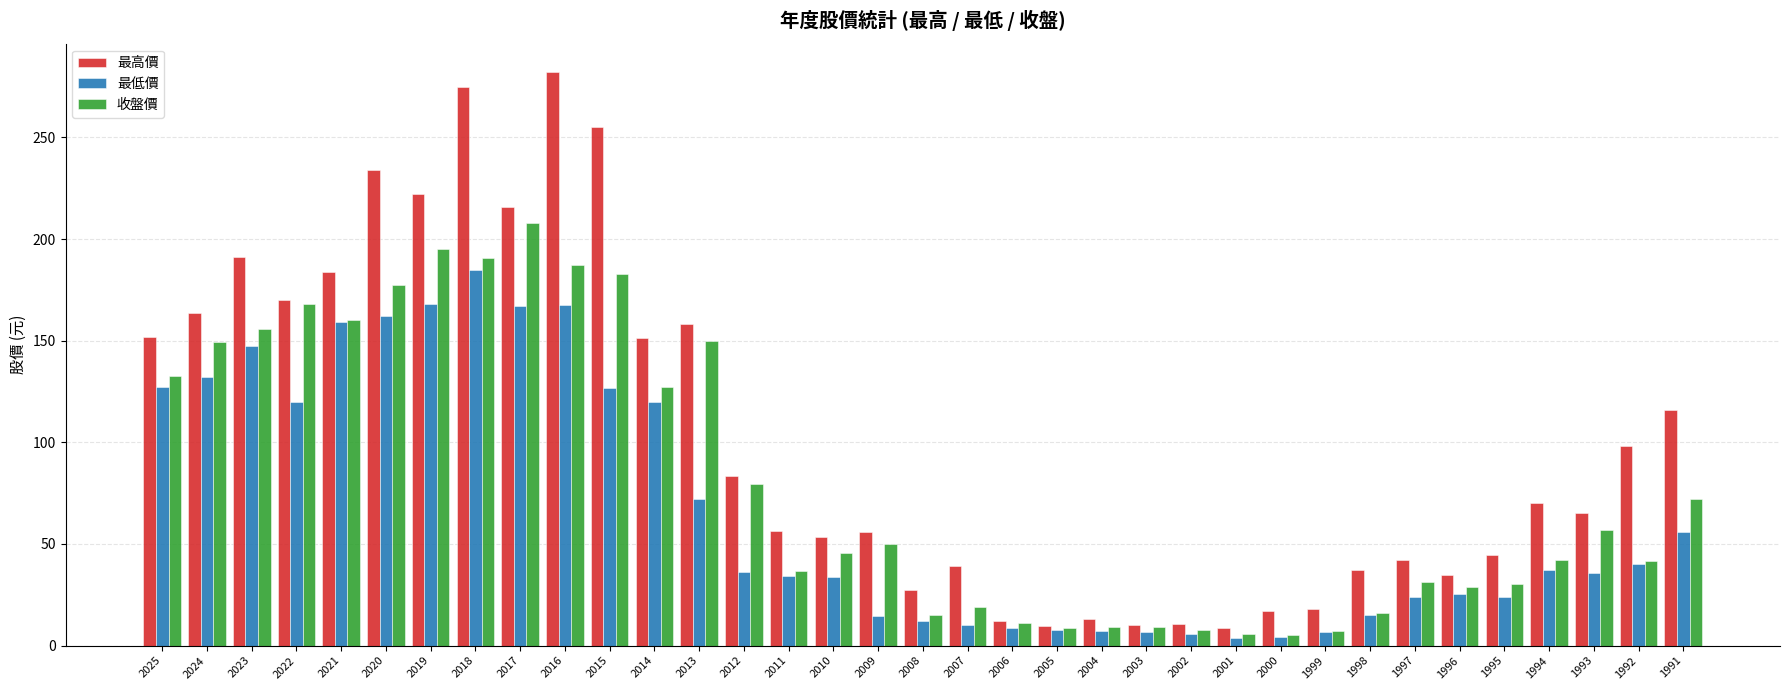

Which series has the widest spread of values?

最高價